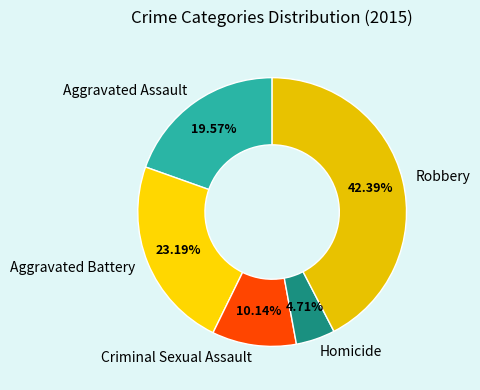

Is it true that Robbery is 53% of the pie?

False